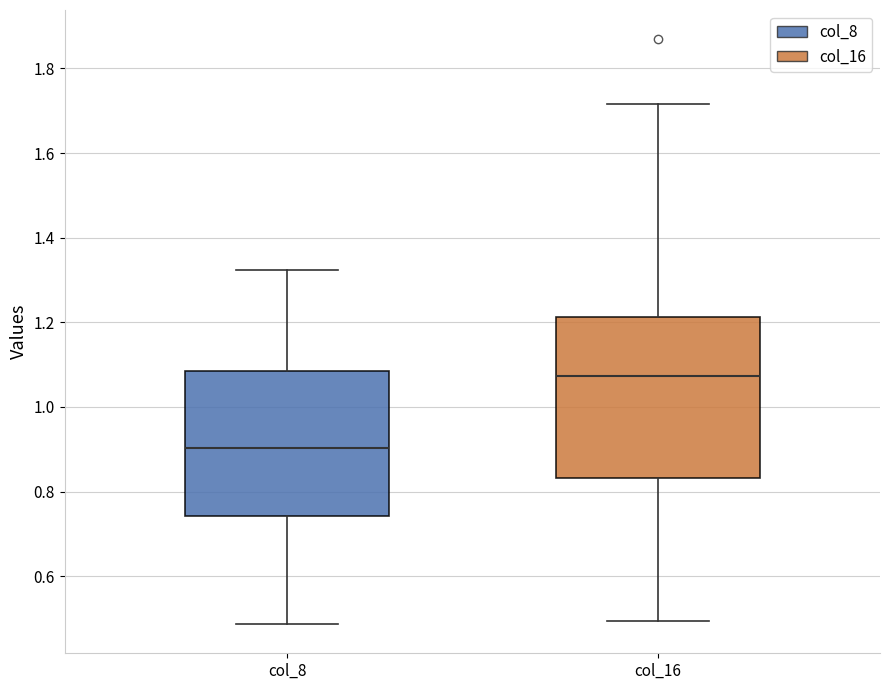

Comparing the boxes themselves (not the whiskers), which one is the tallest?

col_16